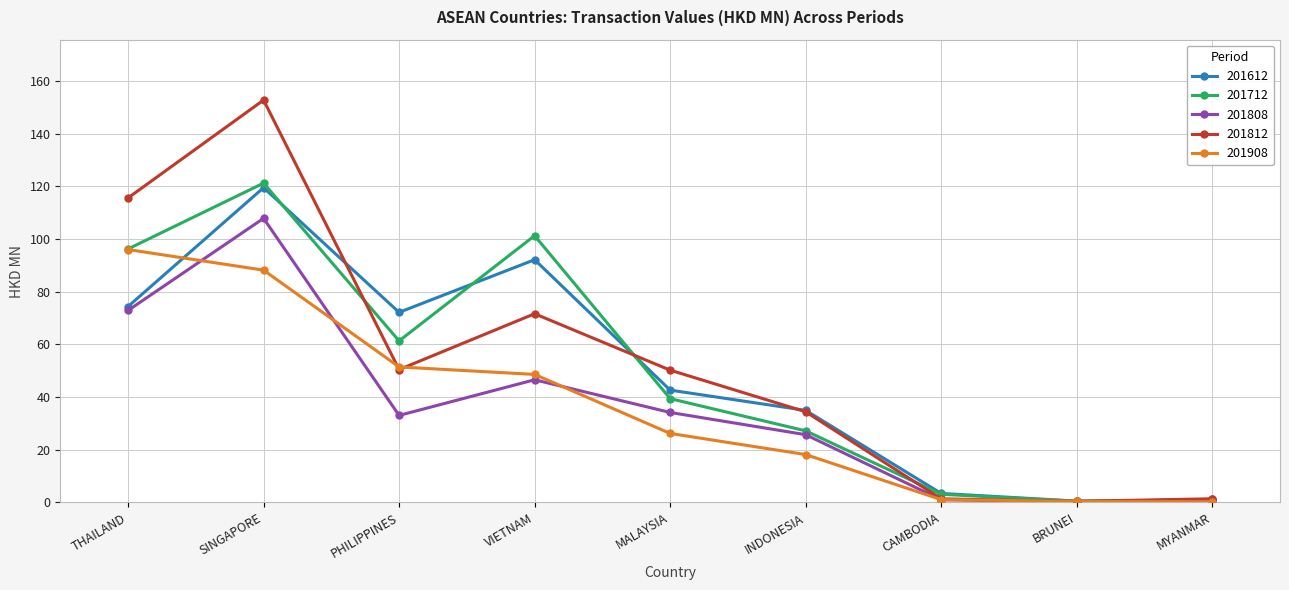

What is the difference between the maximum and second lowest values in the 201908 series?

95.6